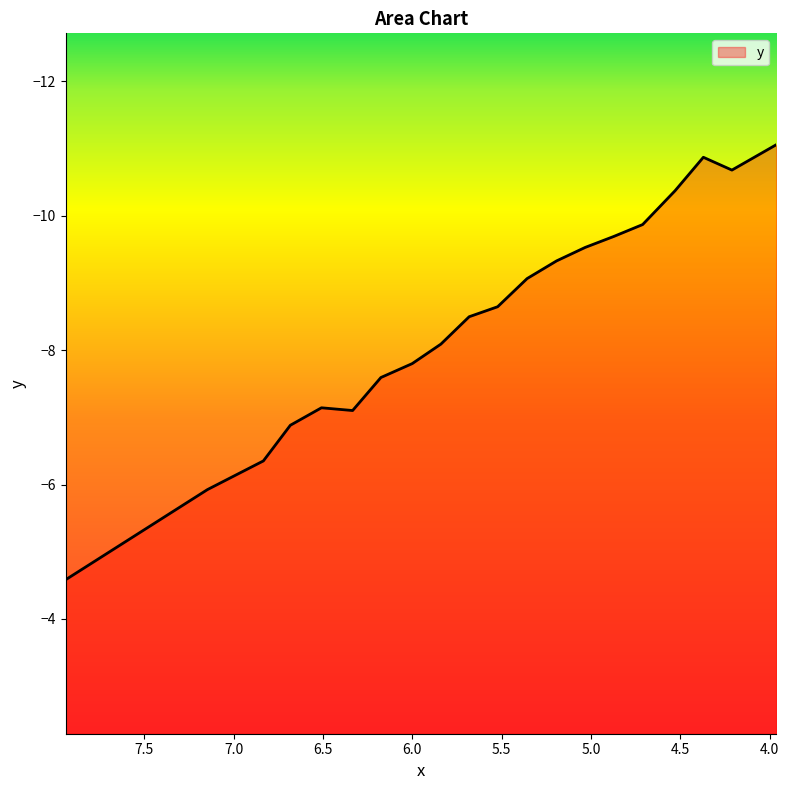

The chart shows a value of -12.9 at 4.87250042218027. True or false?

False